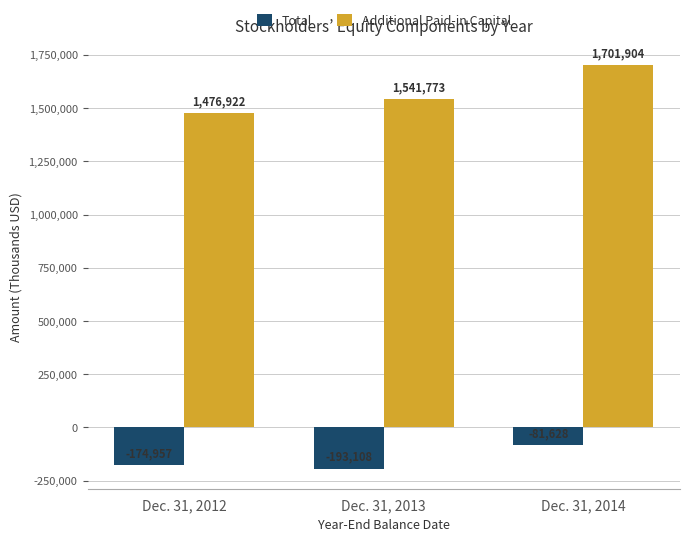

Rank the series at Dec. 31, 2012 from lowest to highest value.

Total, Additional Paid-in Capital